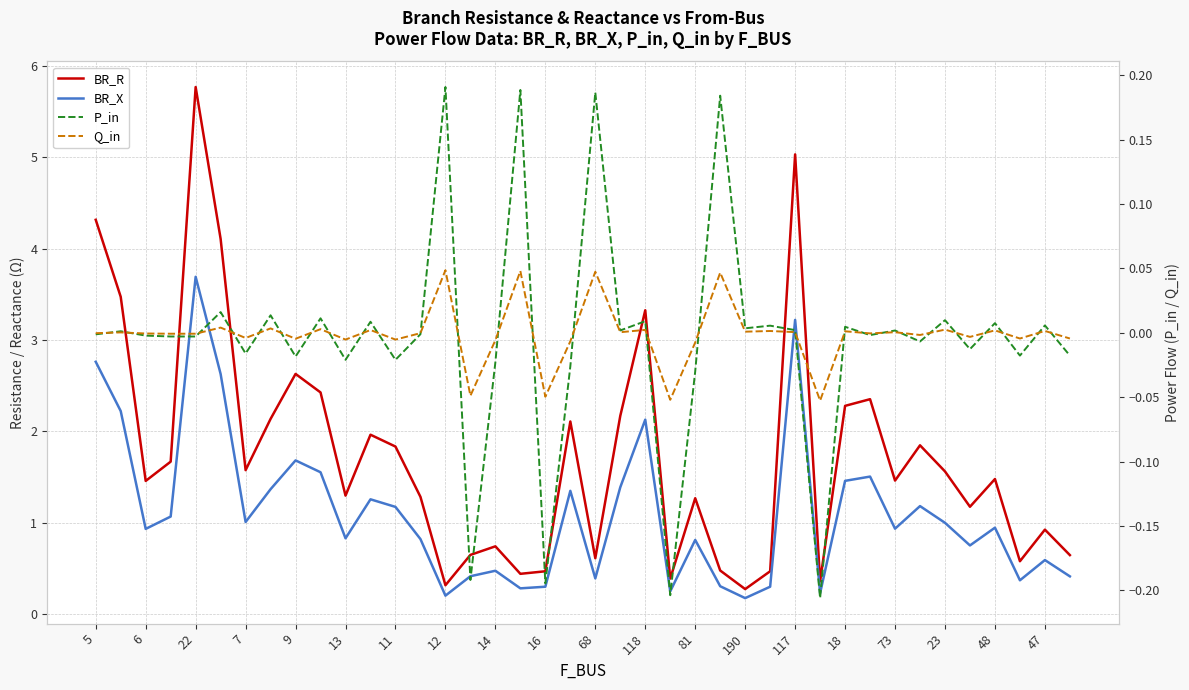

True or false: BR_X and Q_in cross at least once.

False